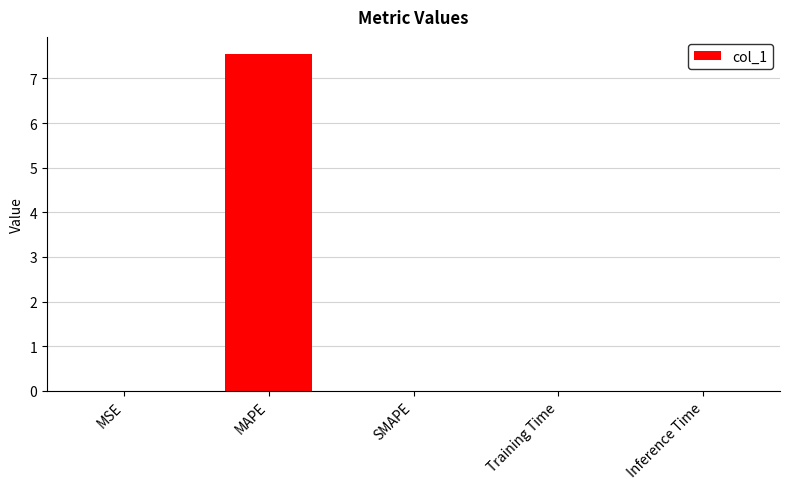

Which has a higher value, MAPE or SMAPE?

MAPE